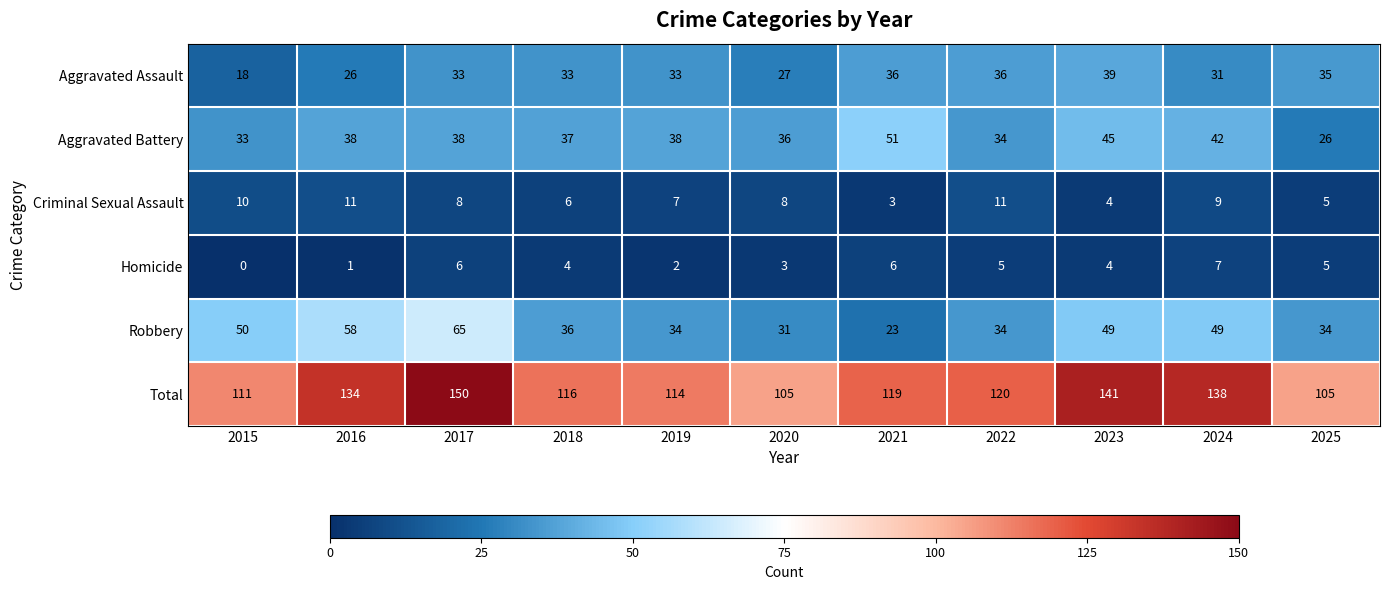

Rank the series by their maximum value, from lowest to highest.

Homicide, Criminal Sexual Assault, Aggravated Assault, Aggravated Battery, Robbery, Total